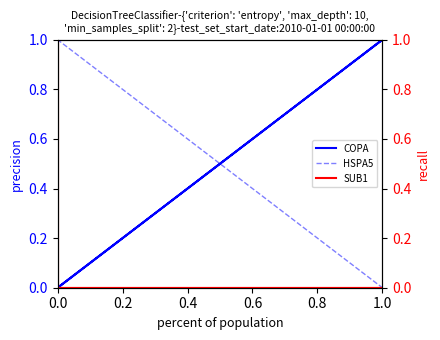

True or false: COPA and HSPA5 cross at least once.

True